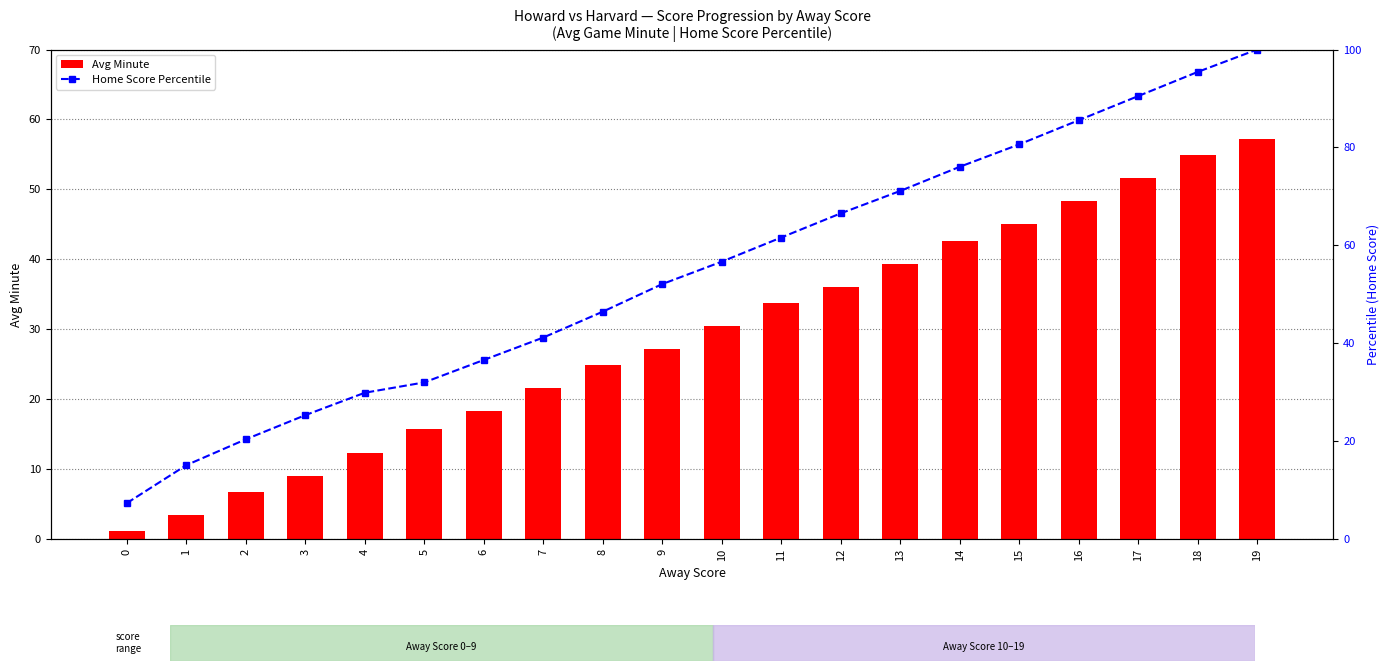

What is the difference between the highest and lowest values at 12?

30.4